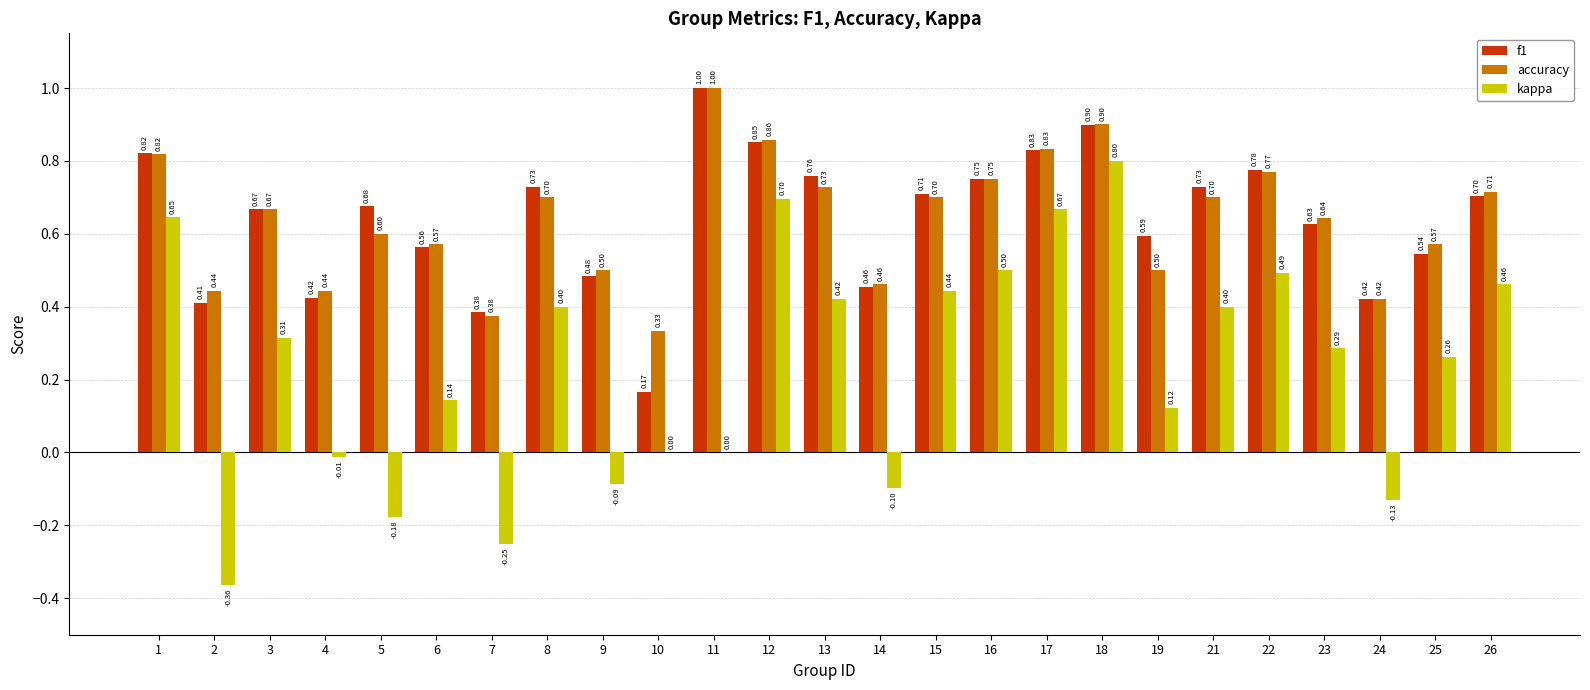

What is the sum of all accuracy values?

16.0